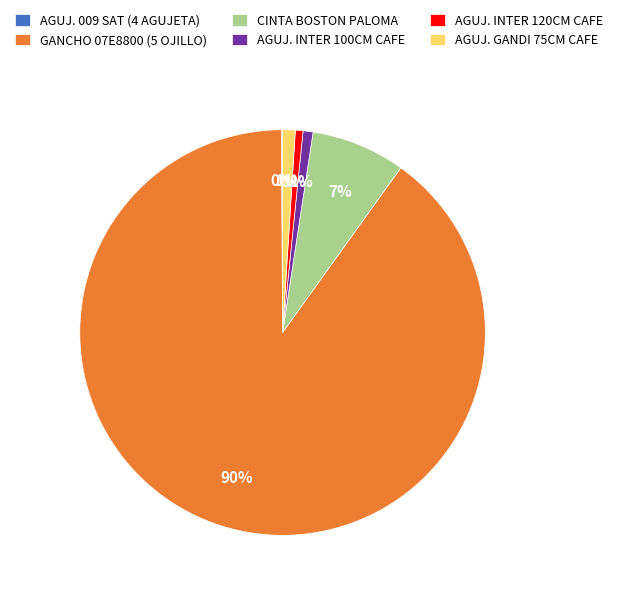

To the nearest percent, what percentage of the pie is GANCHO 07E8800 (5 OJILLO)?

90%